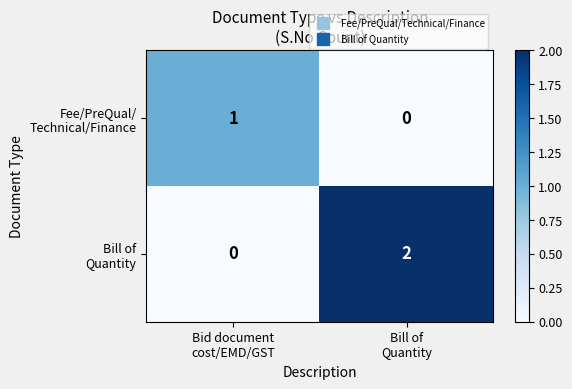

At which category is the sum across all series the highest?

Bill of
Quantity